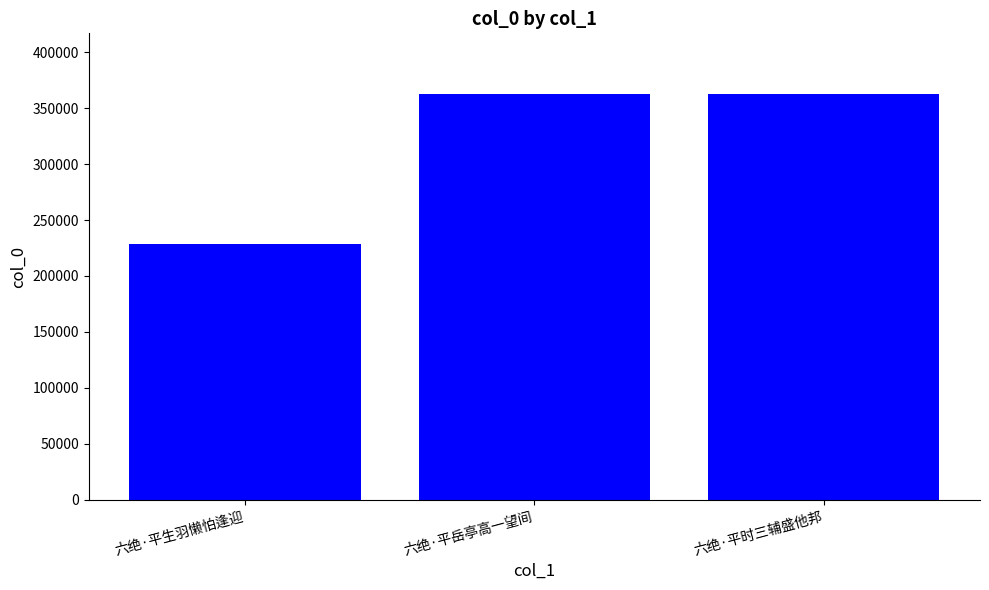

What is the greatest value displayed?

362398